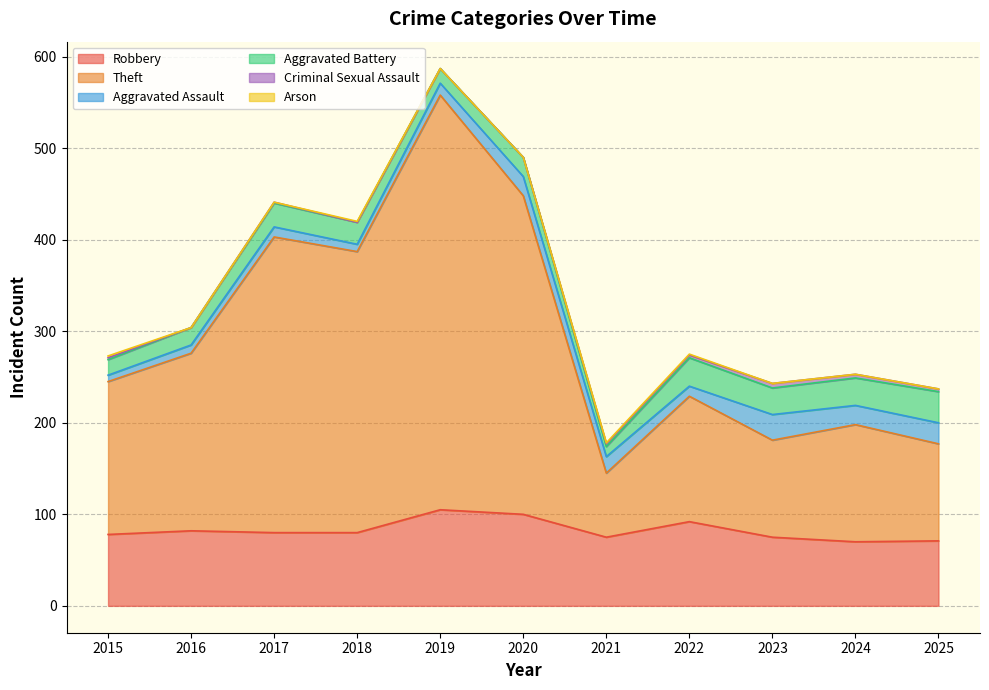

The Aggravated Battery series shows 11 at 2021. True or false?

True